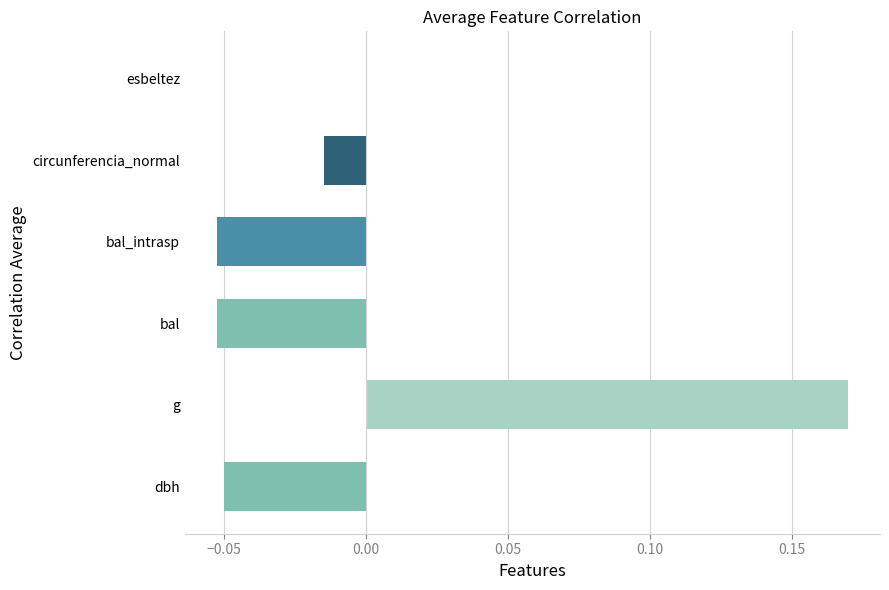

True or false: the data shows -0.0 at esbeltez.

True